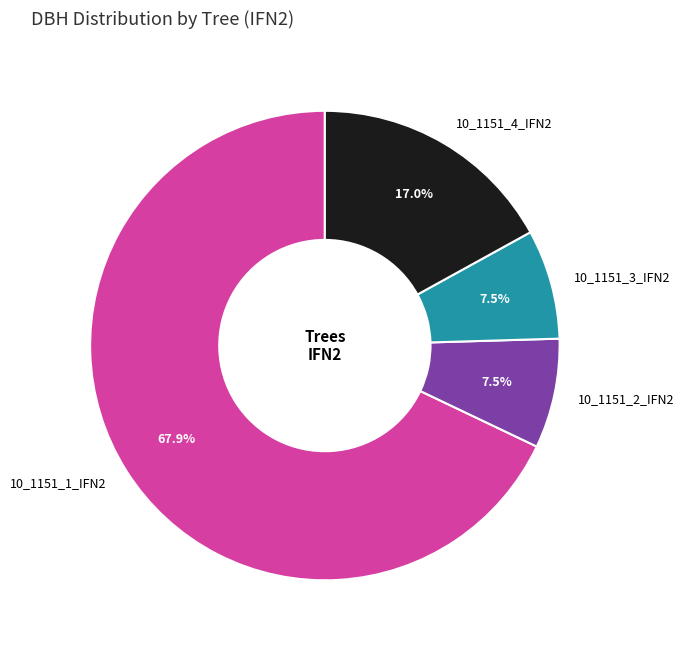

Does 10_1151_1_IFN2 account for over 50% of the chart?

Yes